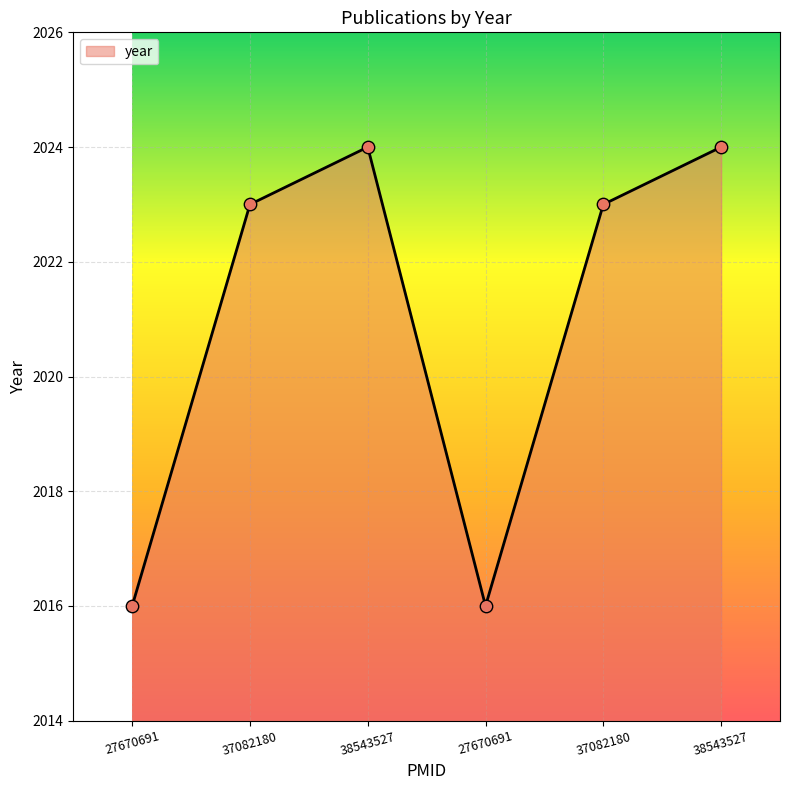

What is the change in value from 37082180 to 27670691?

-7